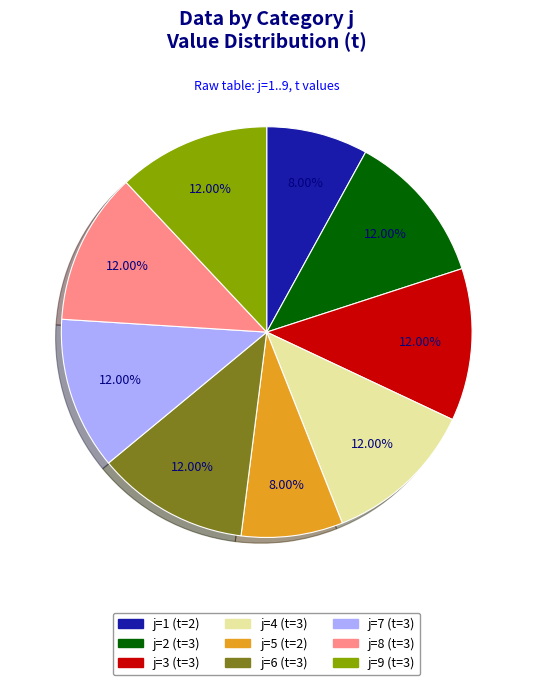

Does any single category account for the majority?

No